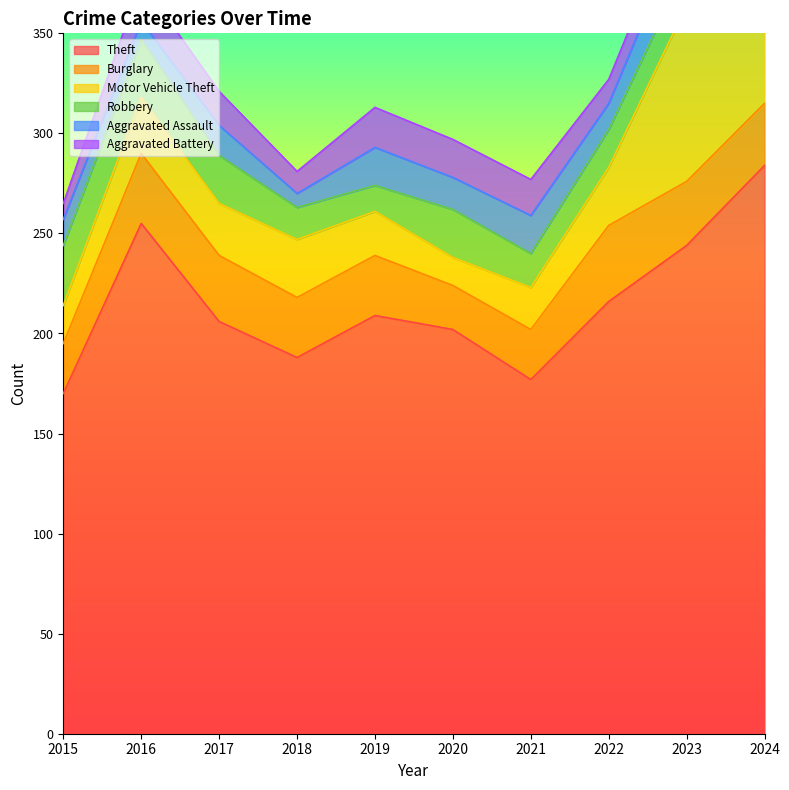

Between 2022 and 2015, which is larger?

2022